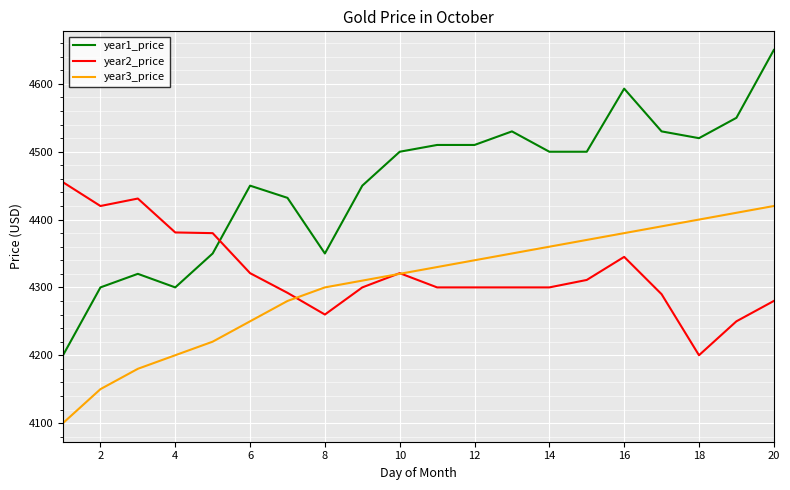

List the series in order of their peak value, highest first.

year1_price, year2_price, year3_price